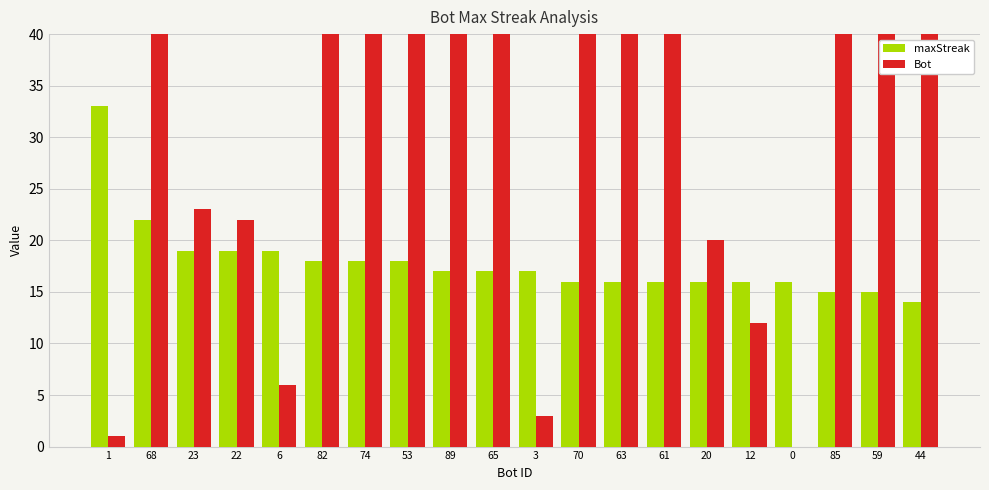

What is the difference between the second highest and second lowest values in the maxStreak series?

7